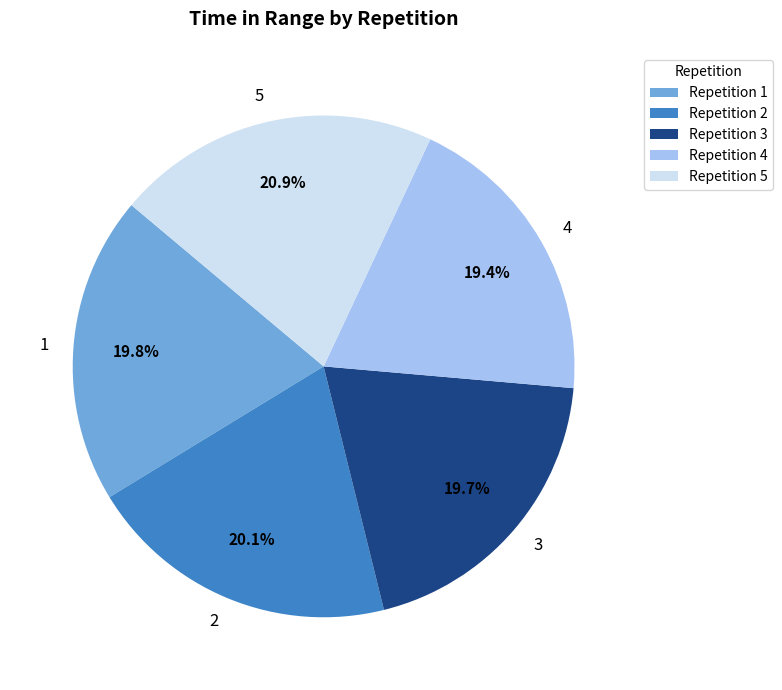

The 4 slice represents 19% of the pie. True or false?

True